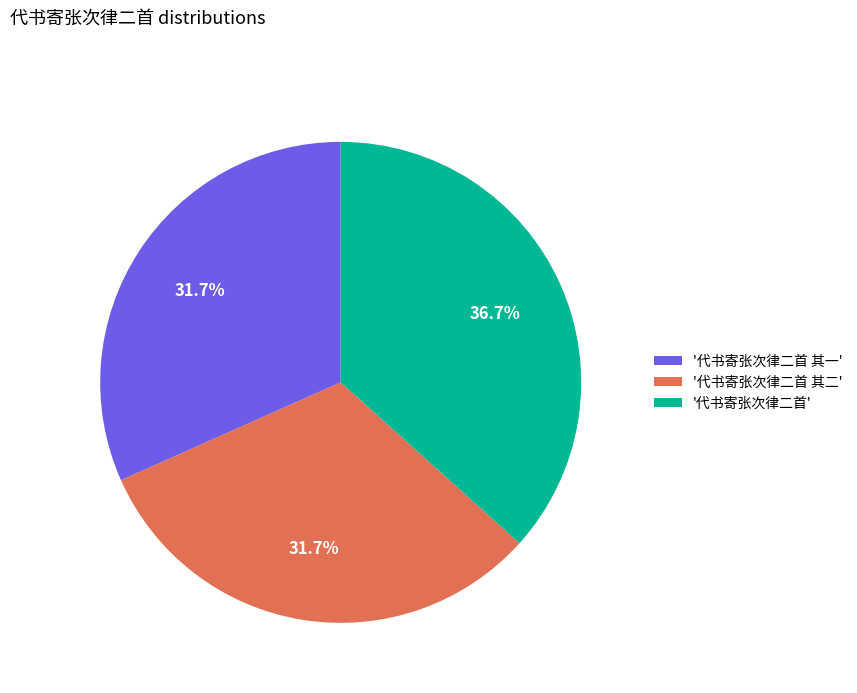

What percentage do '代书寄张次律二首 其二' and '代书寄张次律二首 其一' together represent?

63.3%